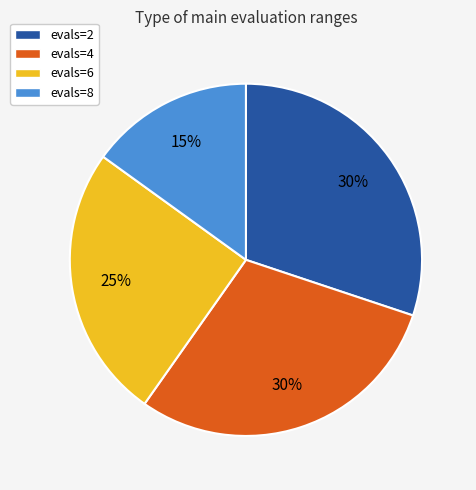

To the nearest percent, what portion does evals=2 represent?

30%